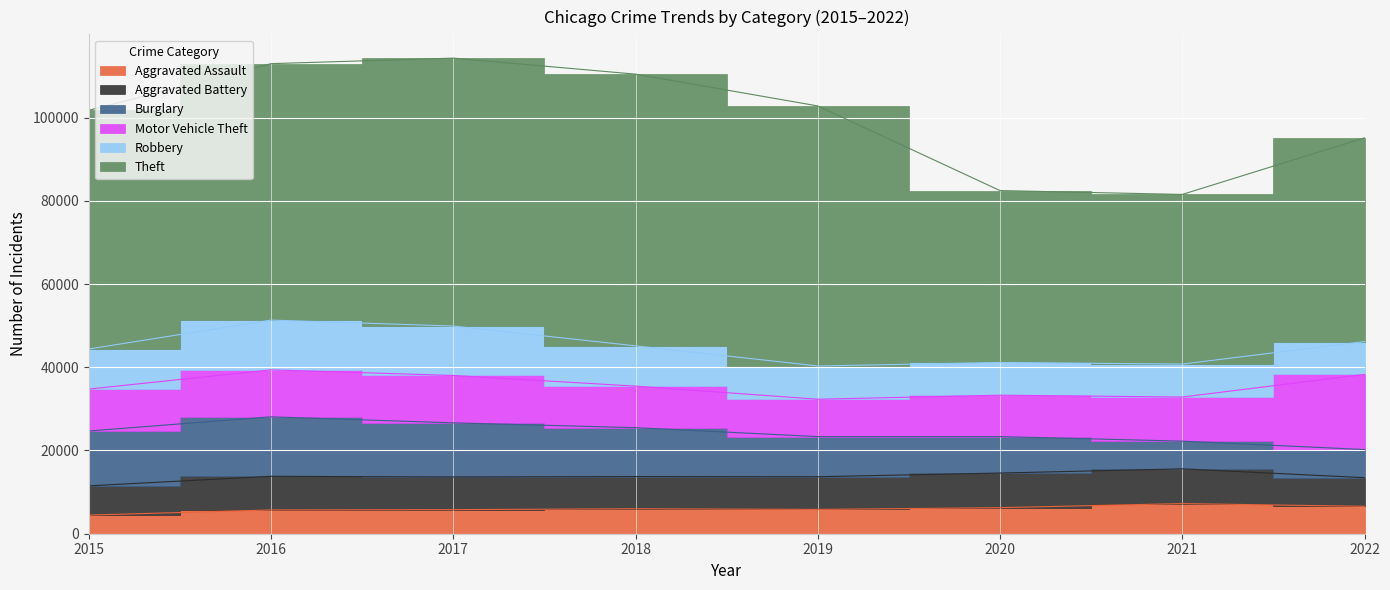

Which series has the largest total across all categories?

Theft